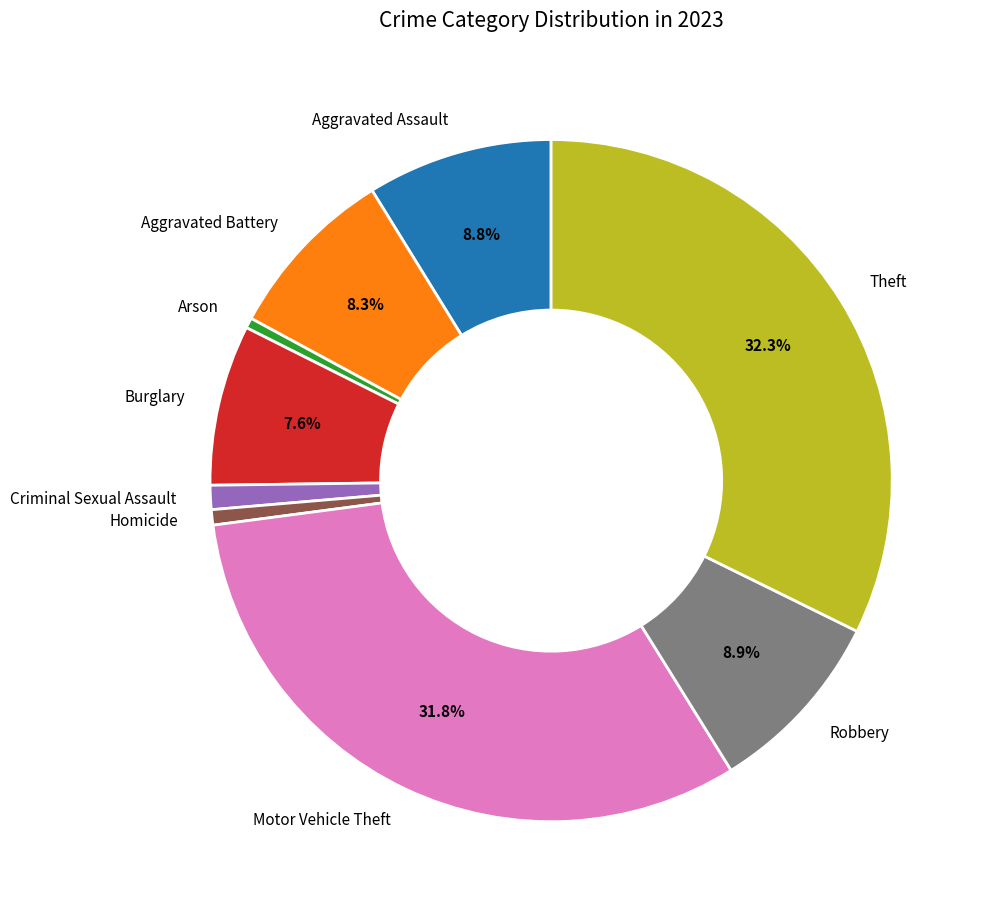

Is there a majority slice in this chart?

No